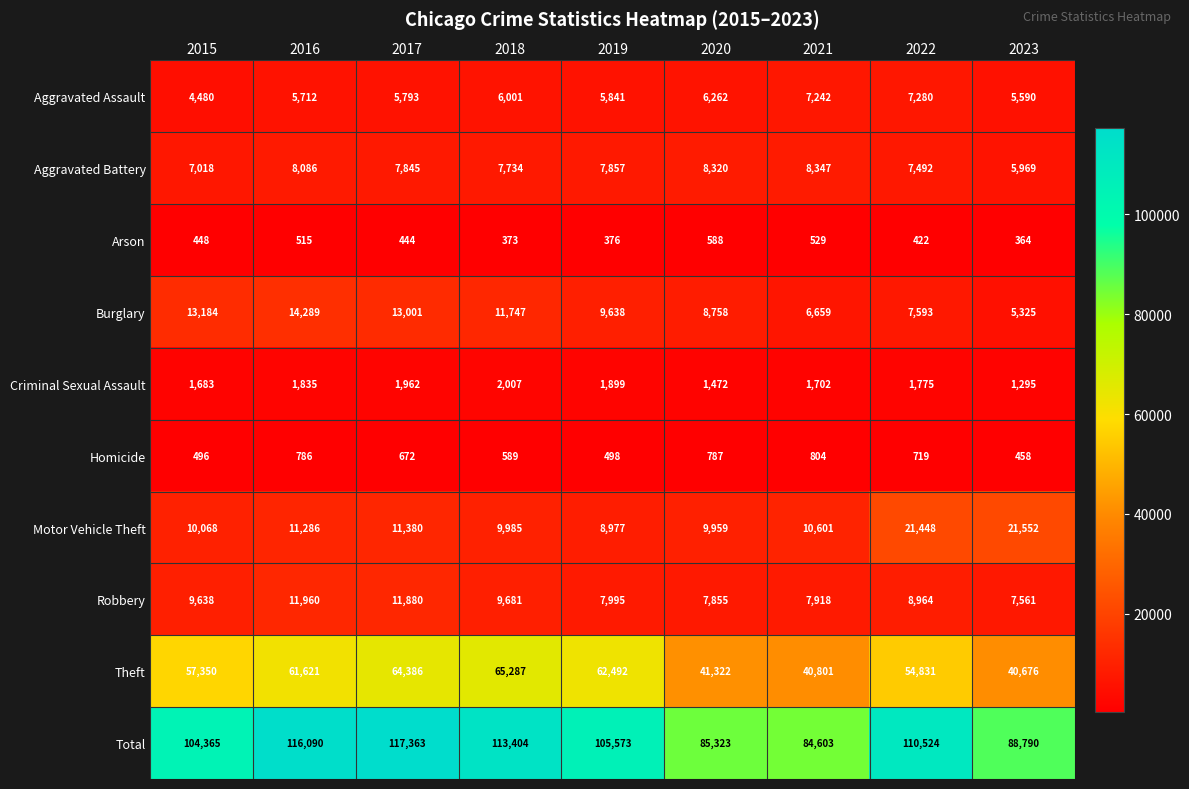

What is the average value of the Theft series?

54307